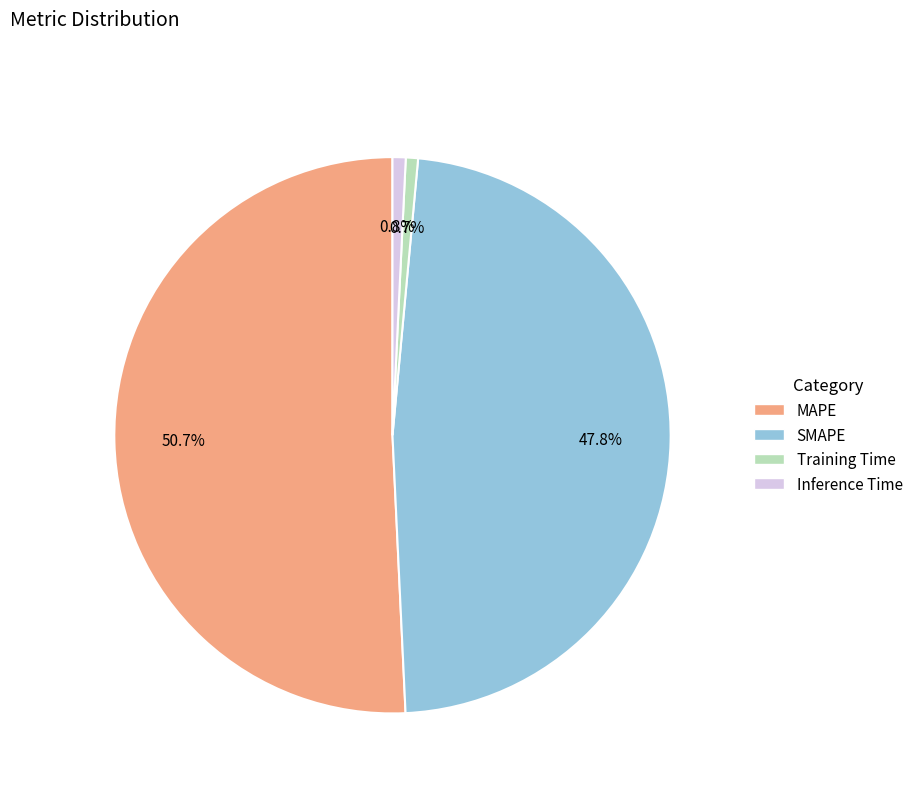

How many segments does this pie chart have?

4